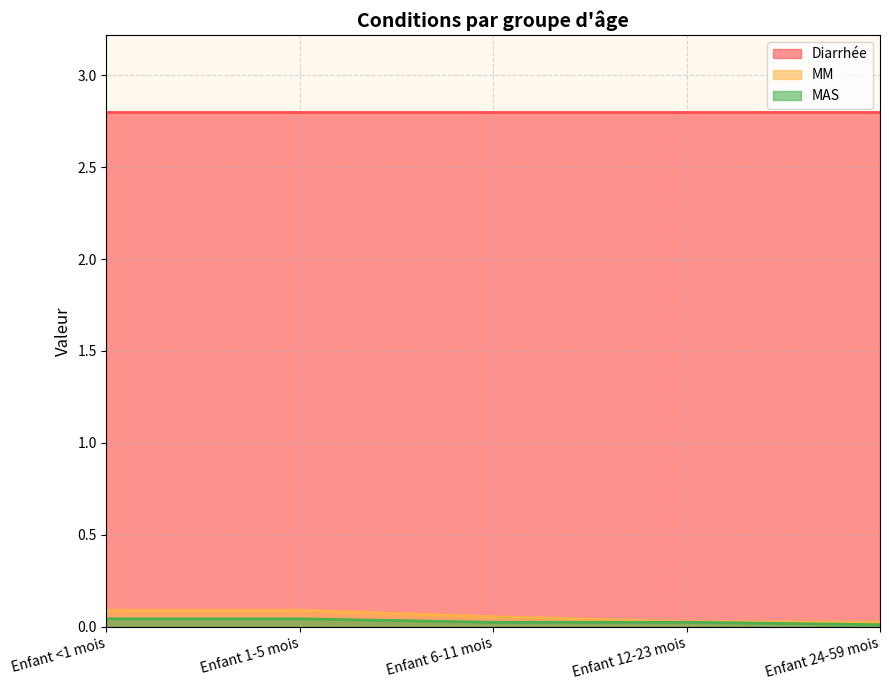

Which series has the largest total across all categories?

Diarrhée